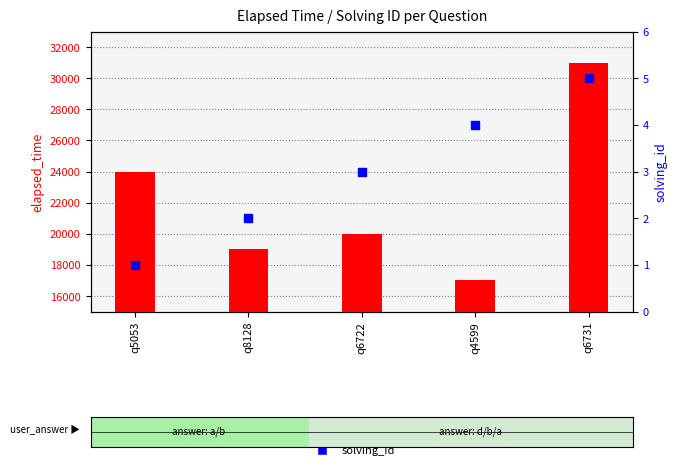

Which series contains the lowest Y value?

solving_id